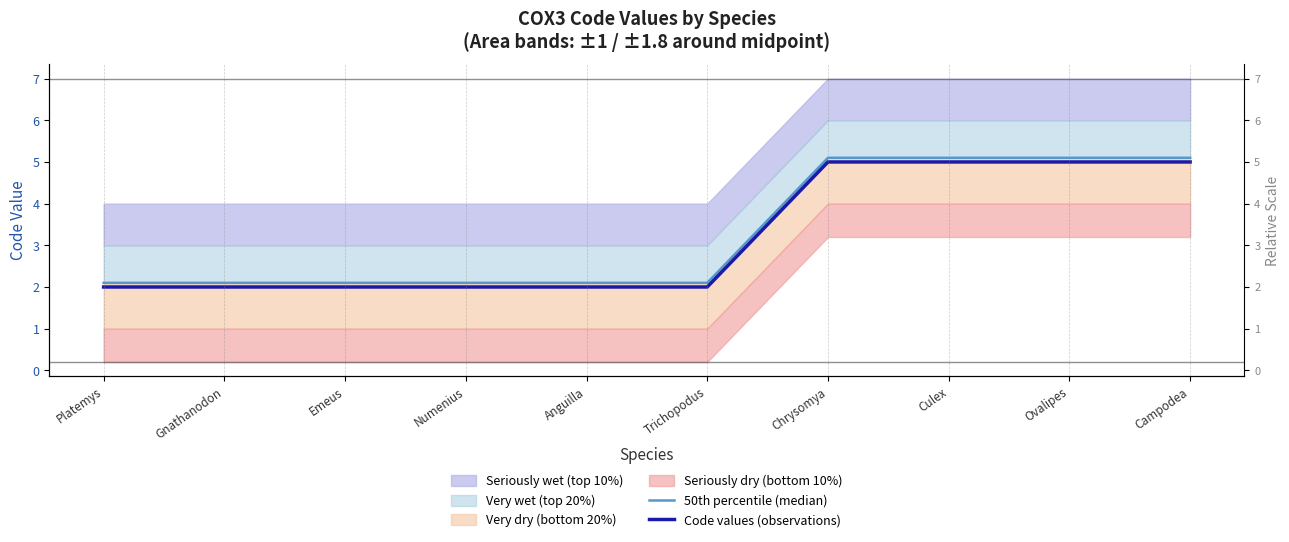

Read the Code values (observations) value at Chrysomya.

5.0